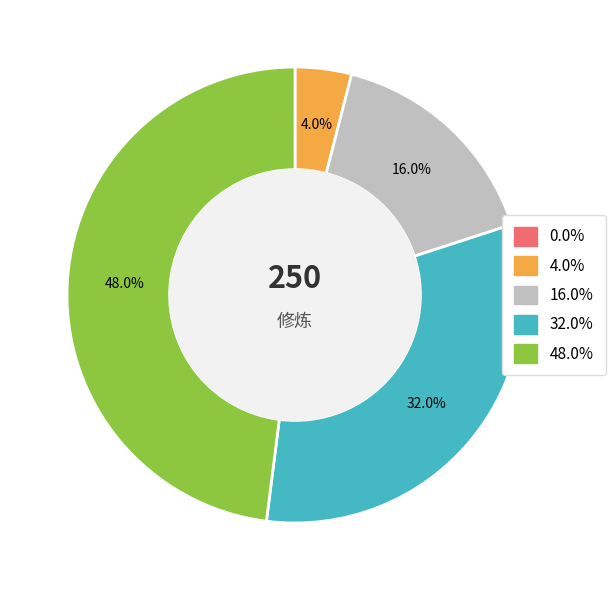

Is there a majority slice in this chart?

No